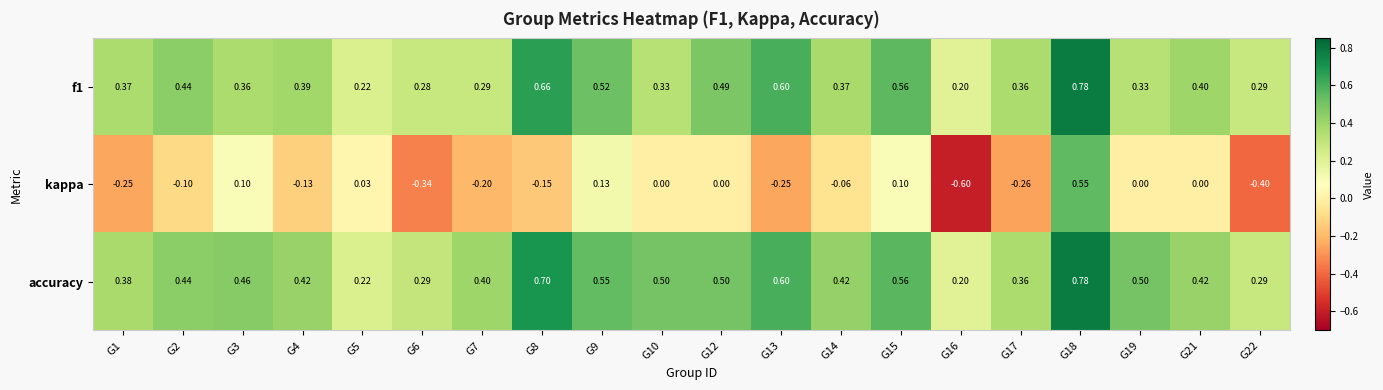

Which series has the widest spread of values?

kappa